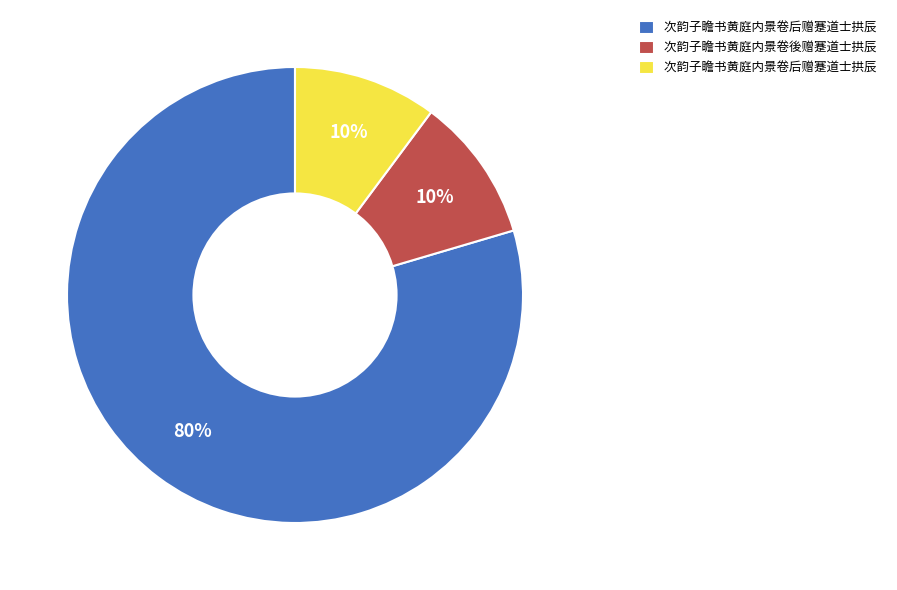

Is there any slice that represents more than half of the pie?

Yes